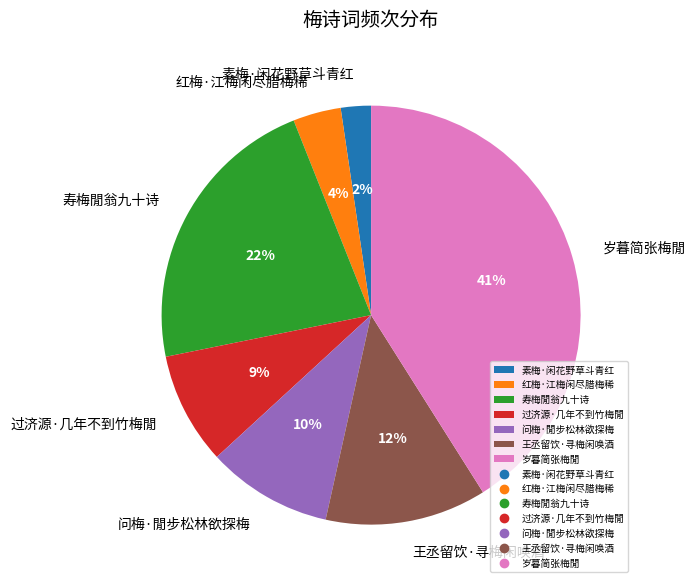

To the nearest percent, what is the difference between the 素梅·闲花野草斗青红 and 寿梅閒翁九十诗 slice percentages?

20%